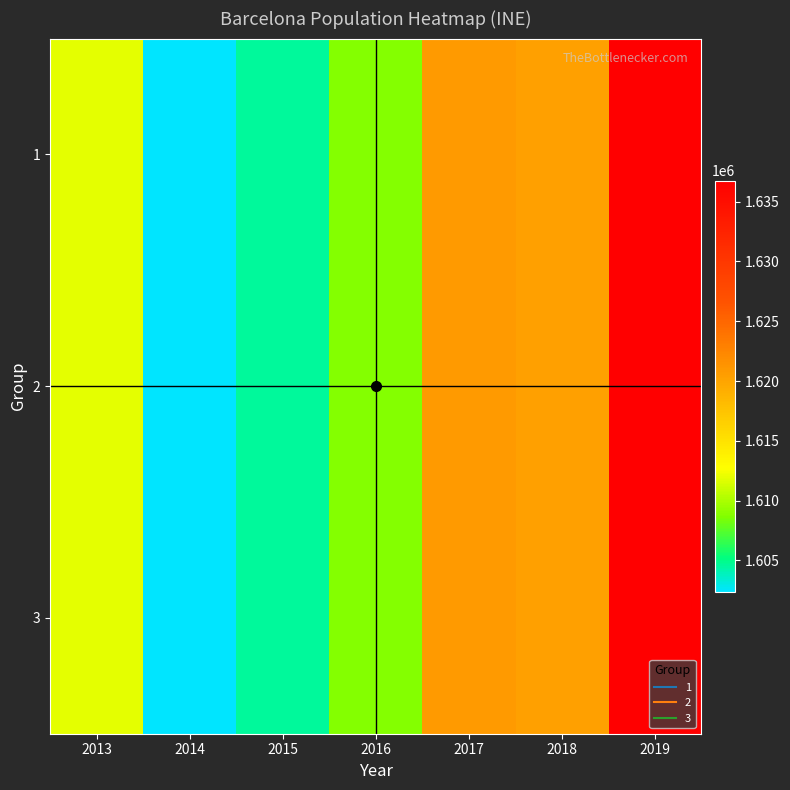

At how many categories does at least one series exceed 1608671?

5